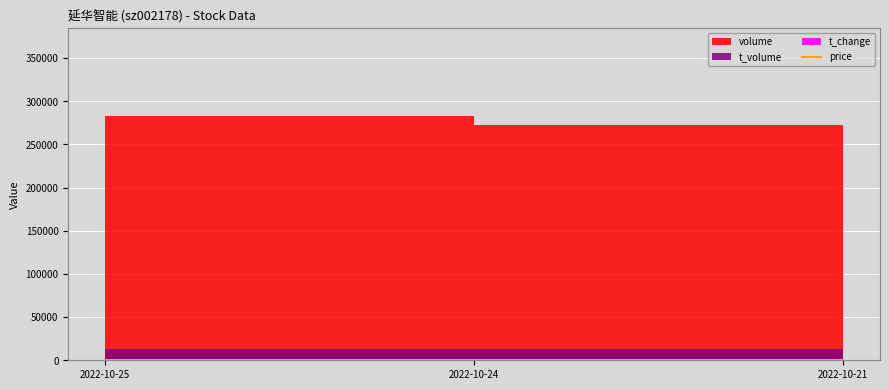

Is it true that the value at 2022-10-21 is 4.7?

True